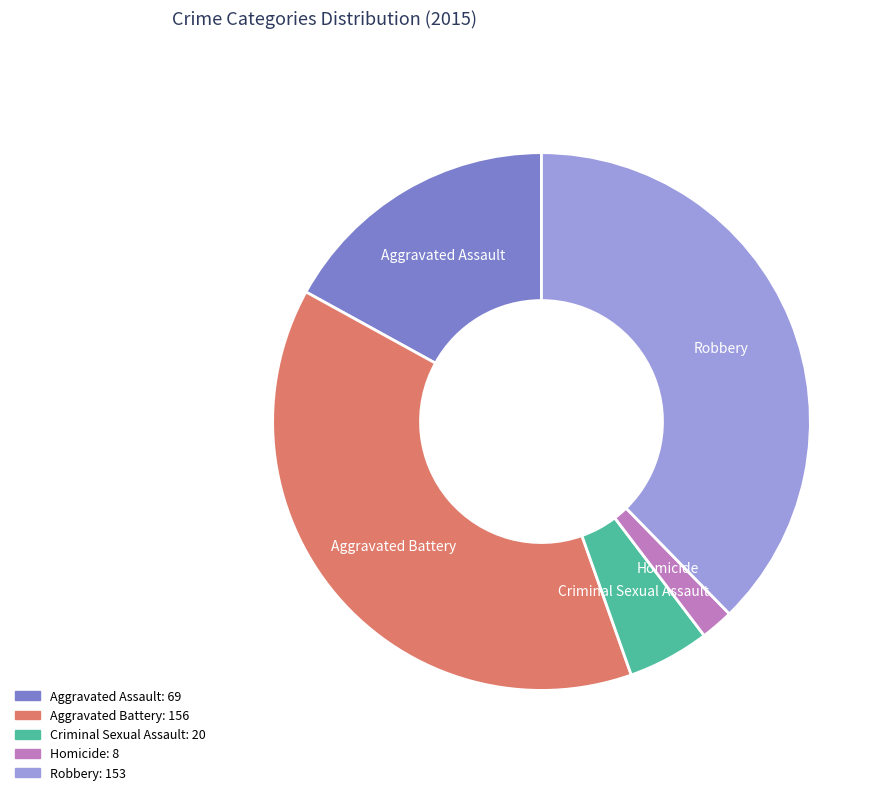

Combined, do Aggravated Battery and Criminal Sexual Assault account for over 50%?

No